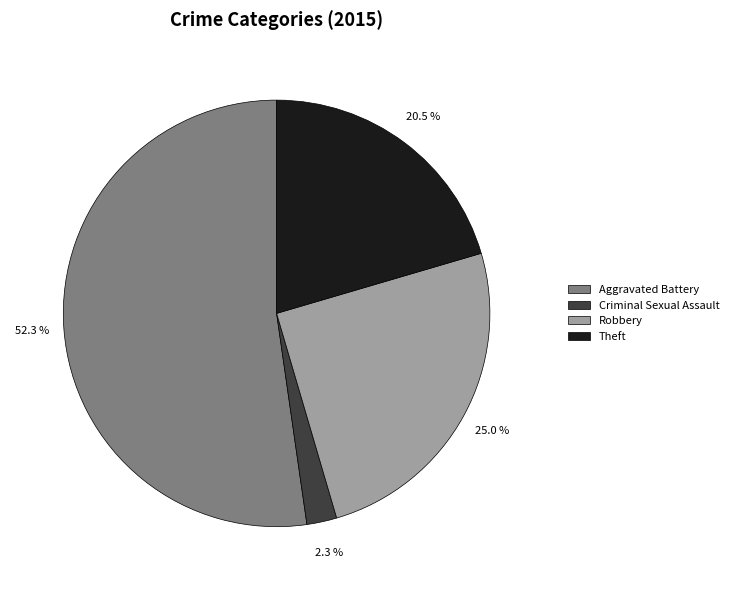

The Aggravated Battery slice represents 52% of the pie. True or false?

True